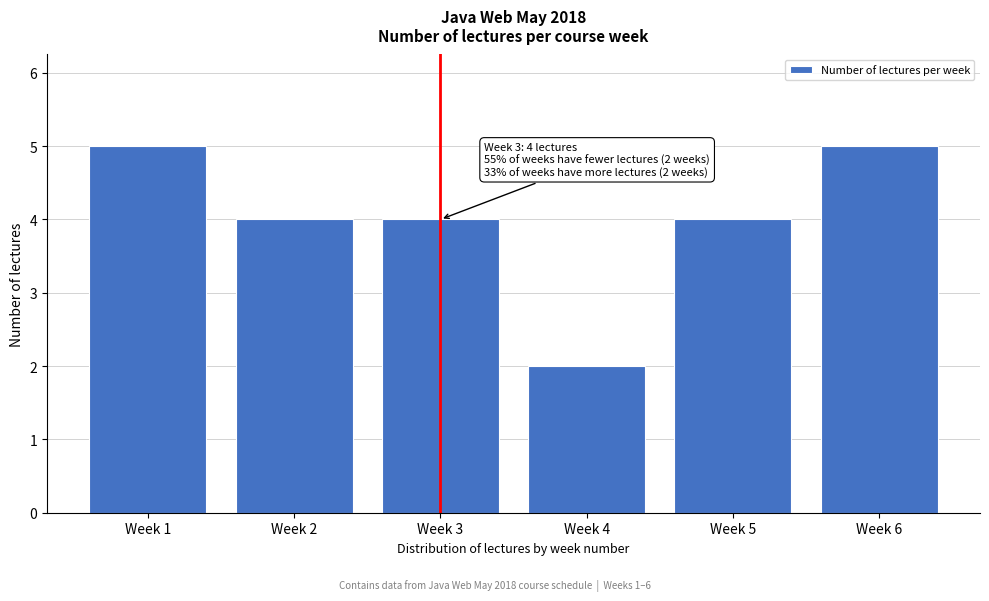

Reading right to left, list all the values displayed in this chart.

5	4	2	4	4	5